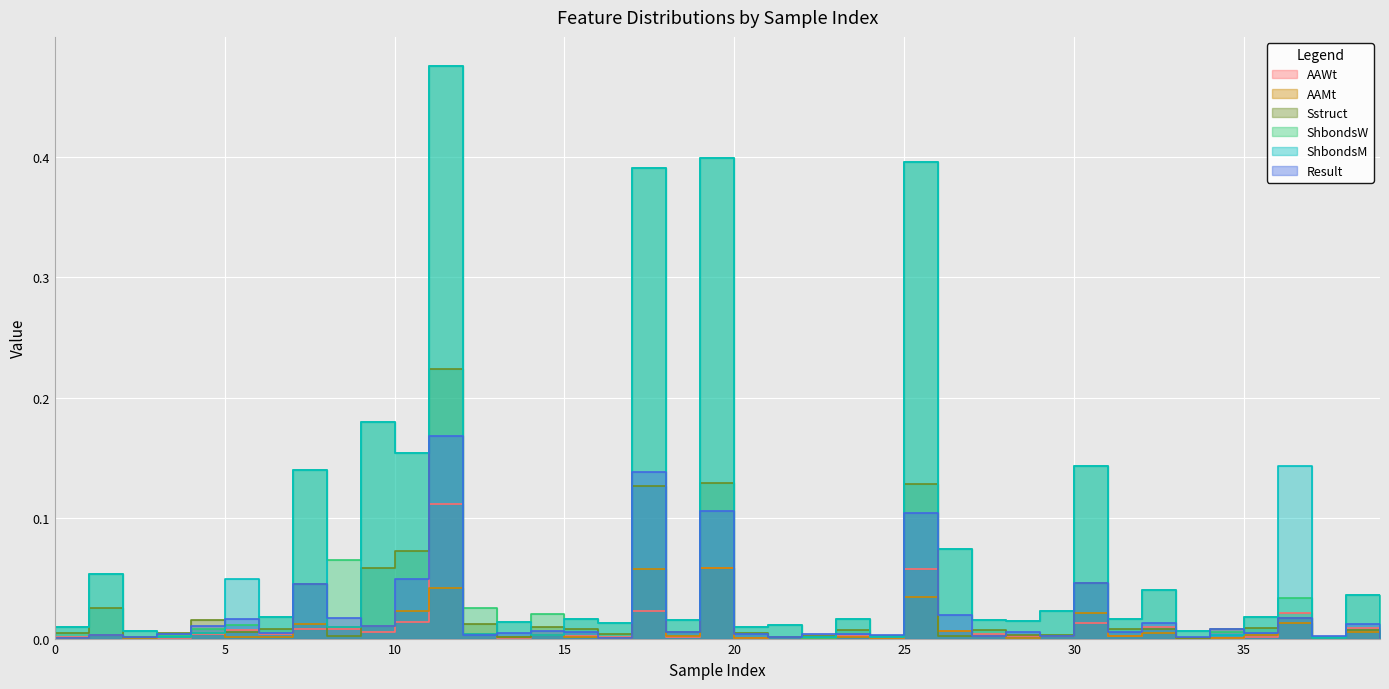

What is the difference between the second highest and second lowest values in the ShbondsM series?

0.4